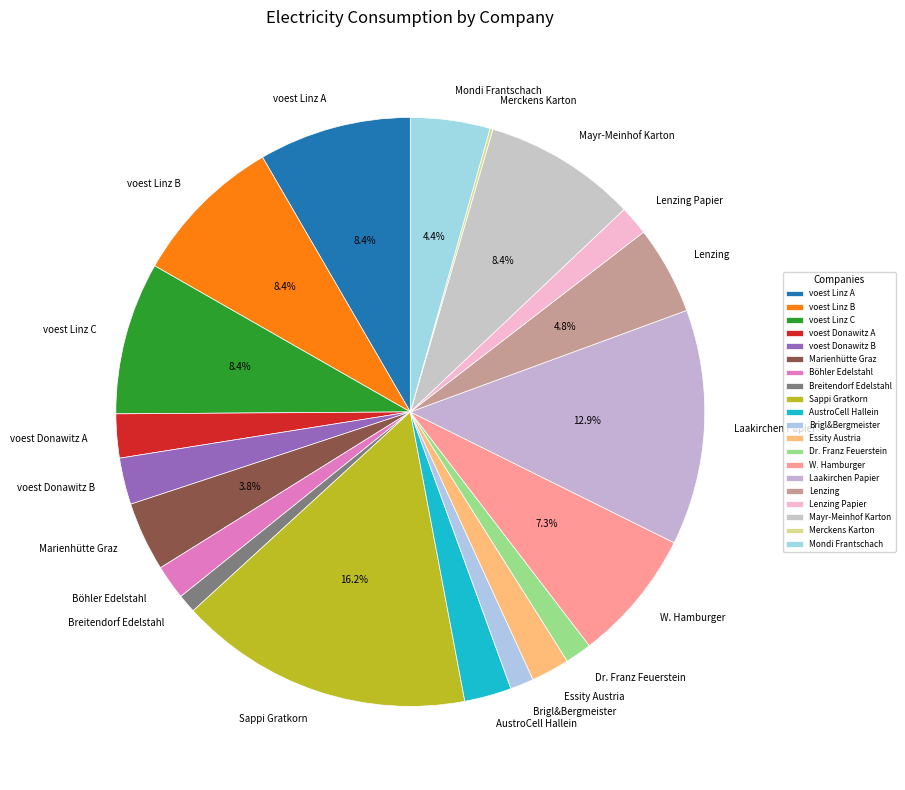

Which category has the biggest portion of the pie?

Sappi Gratkorn